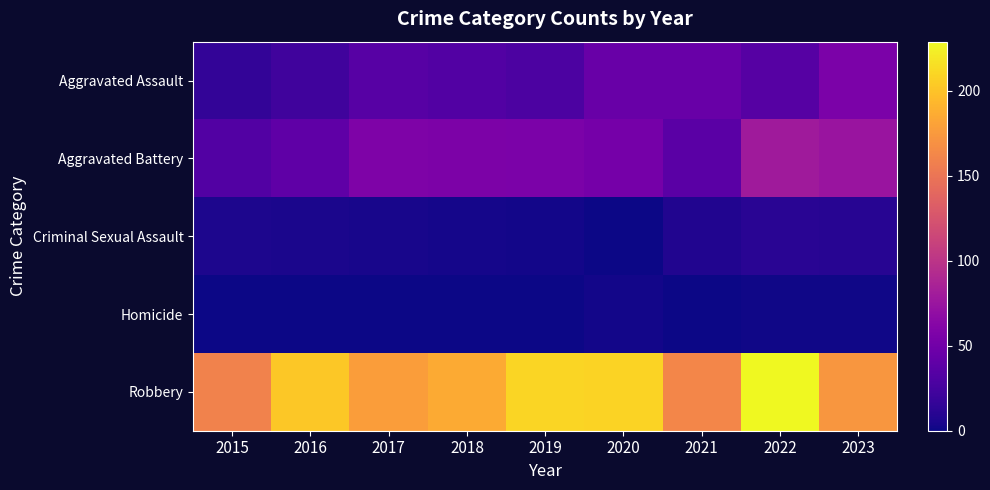

List the series in order of their peak value, highest first.

Robbery, Aggravated Battery, Aggravated Assault, Criminal Sexual Assault, Homicide